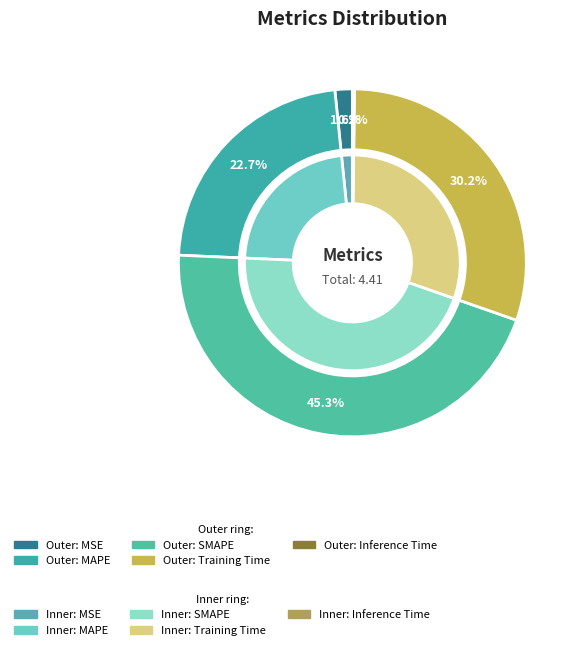

What portion of the pie excludes Inference Time?

99.8%